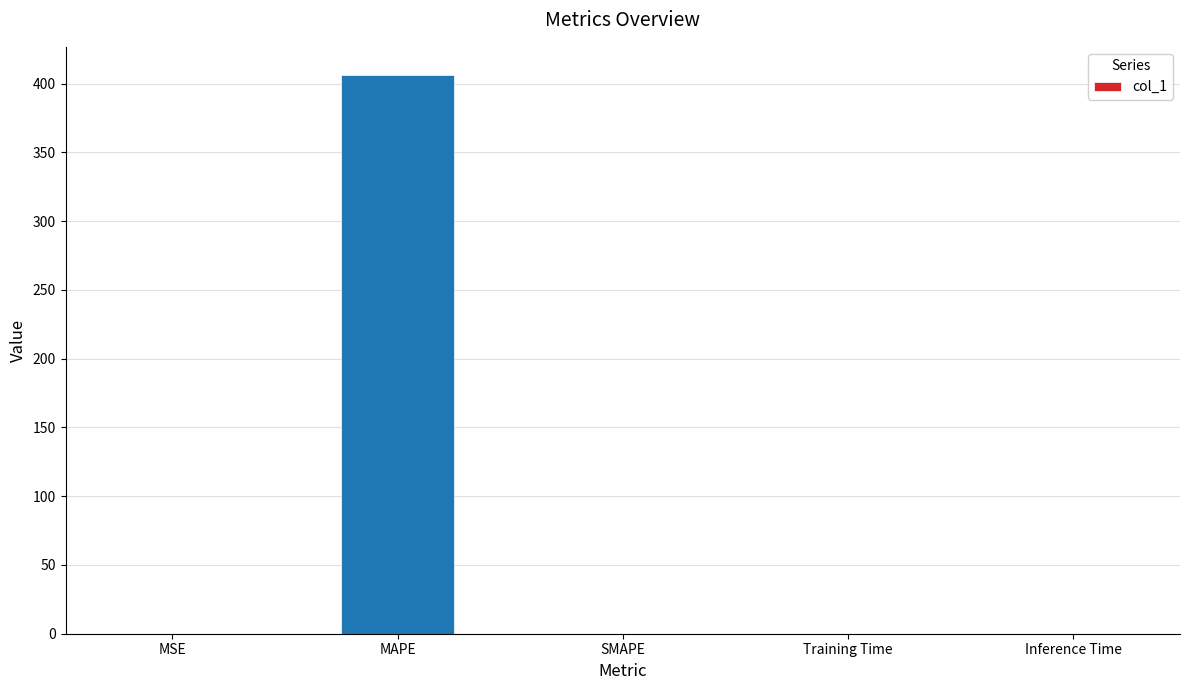

Between MAPE and Inference Time, which is larger?

MAPE